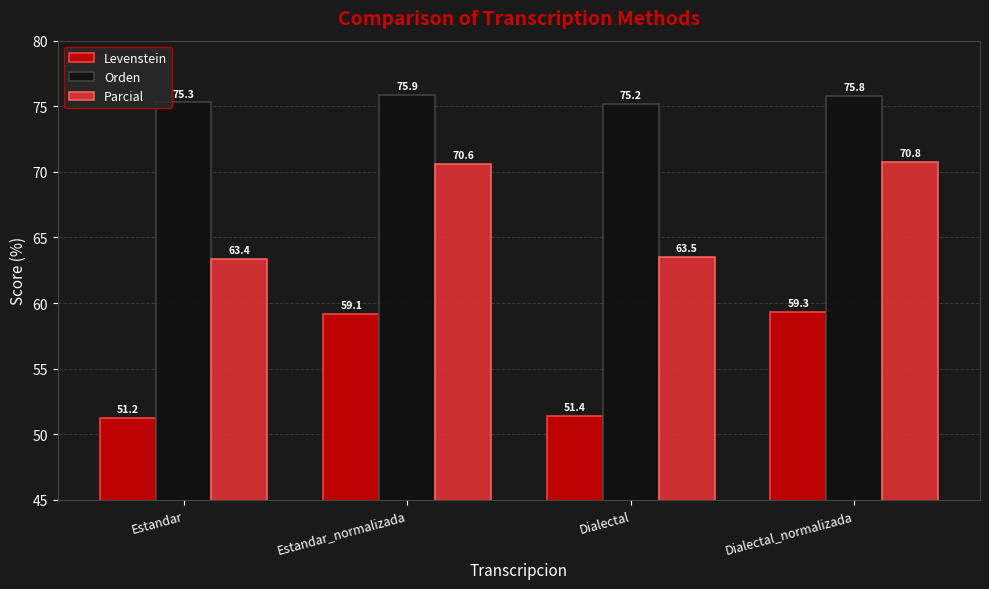

Rank the series by their maximum value, from lowest to highest.

Levenstein, Parcial, Orden